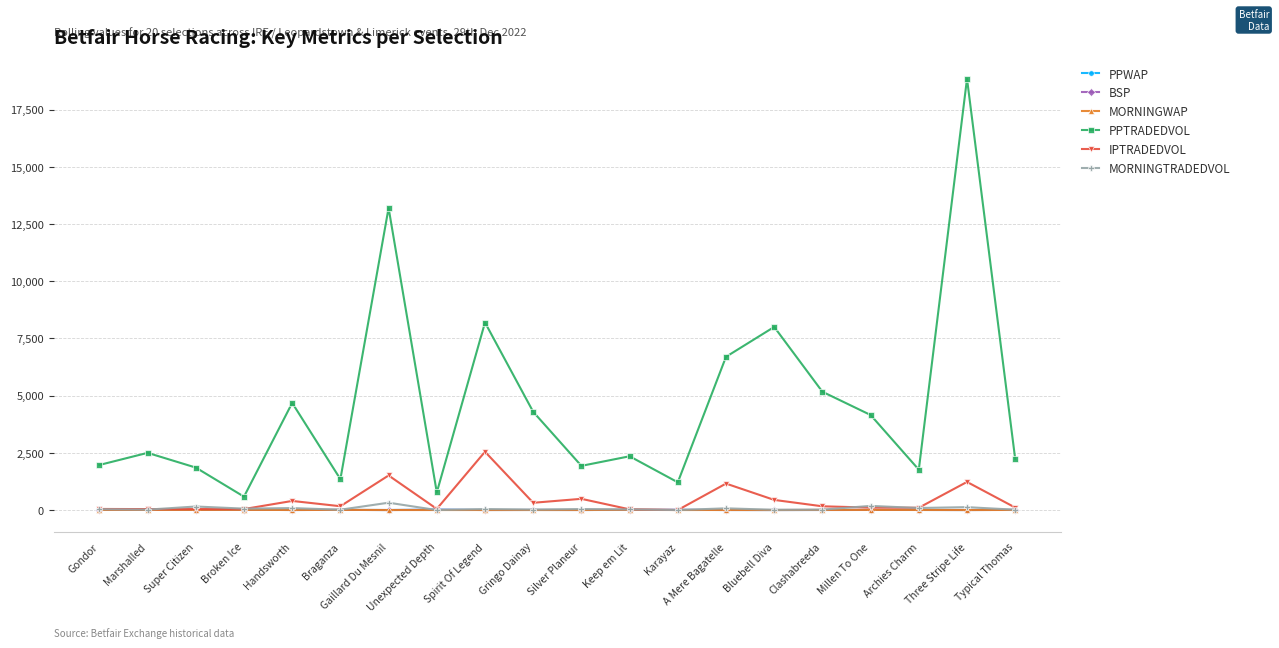

What is the total value across all series at Three Stripe Life?

20210.3